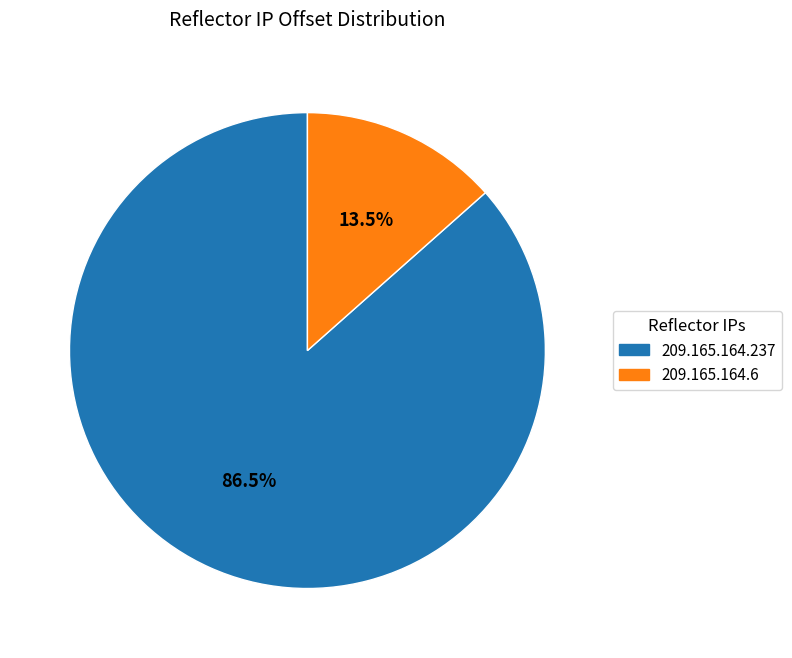

Which has a higher value, 209.165.164.6 or 209.165.164.237?

209.165.164.237